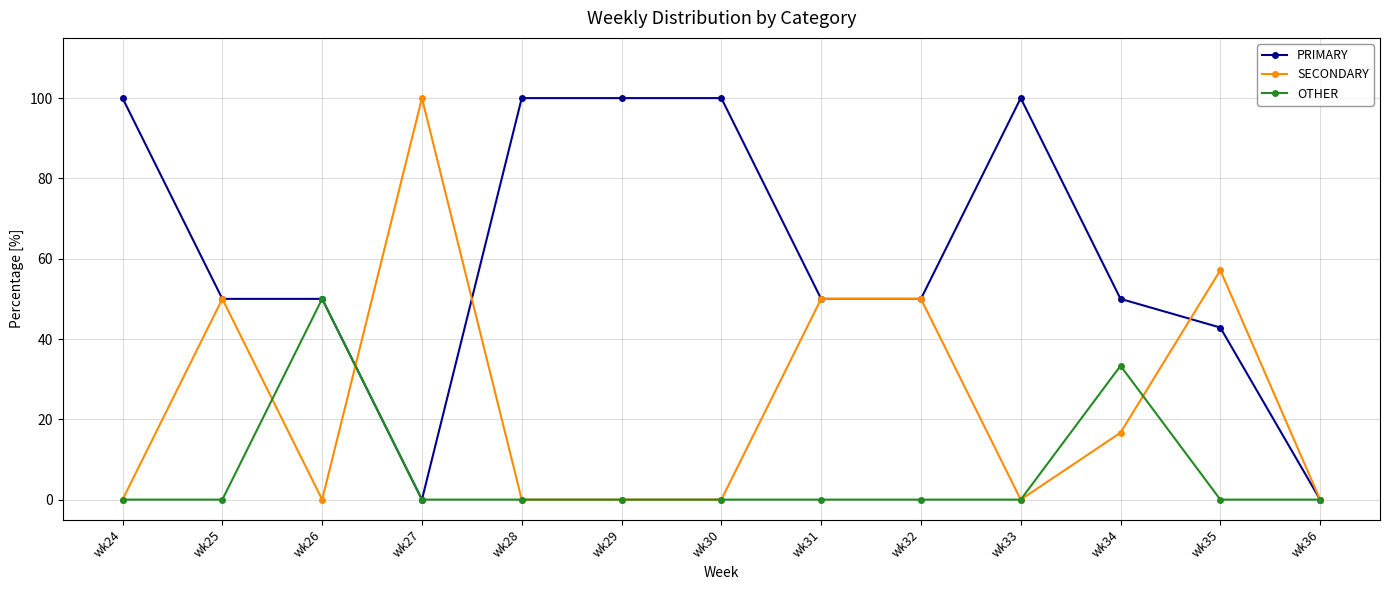

Rank the series by their average value, from lowest to highest.

OTHER, SECONDARY, PRIMARY